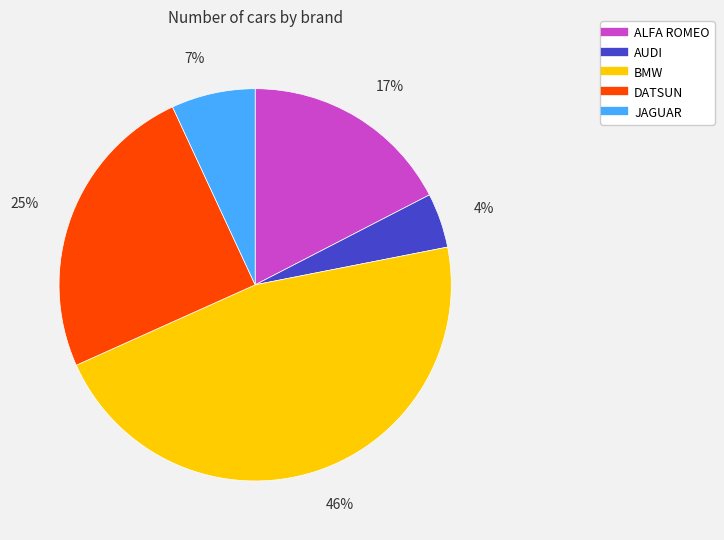

Is it true that DATSUN is 25% of the pie?

True